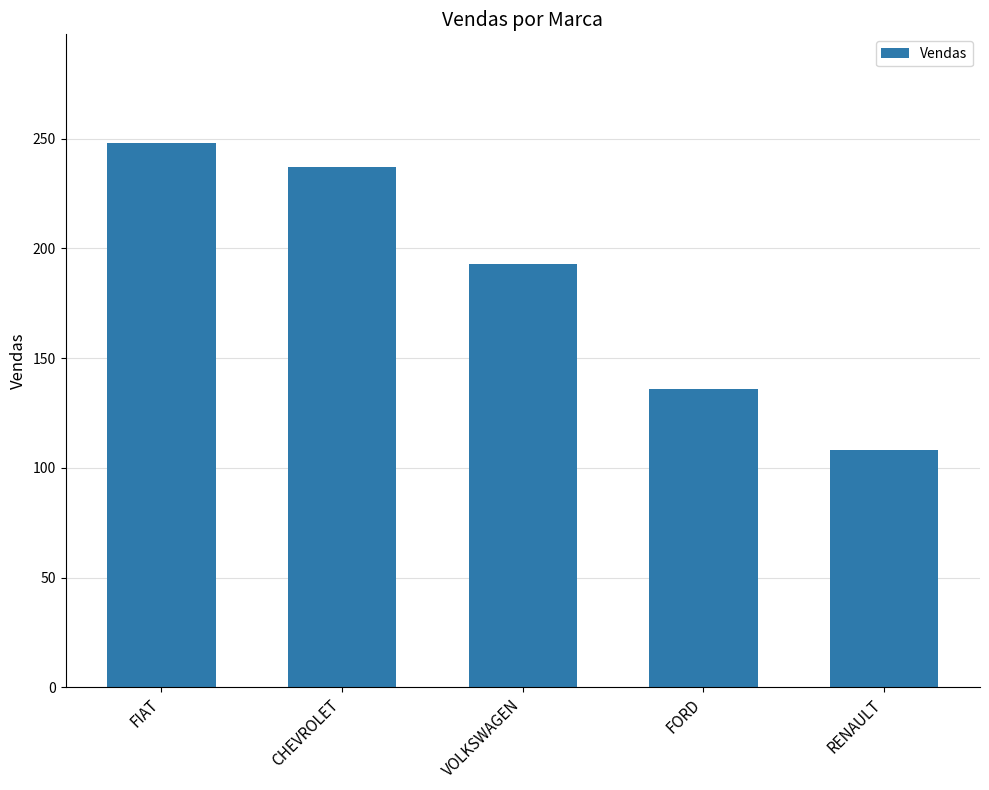

What is the approximate value at CHEVROLET?

237